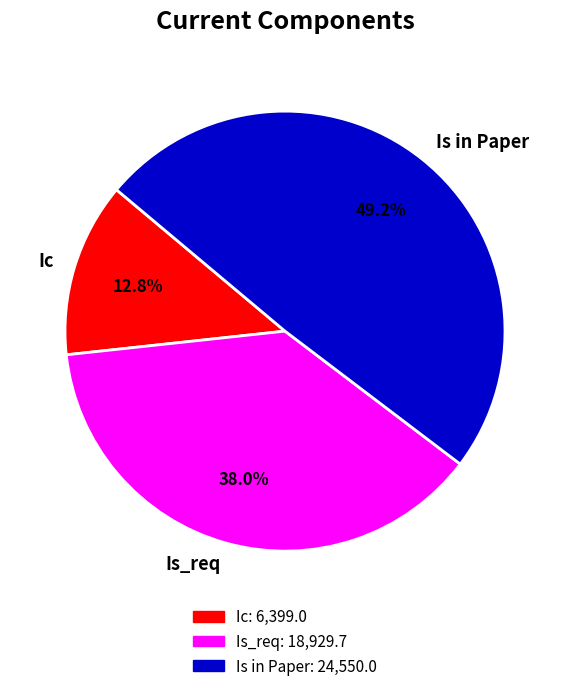

How many segments does this pie chart have?

3